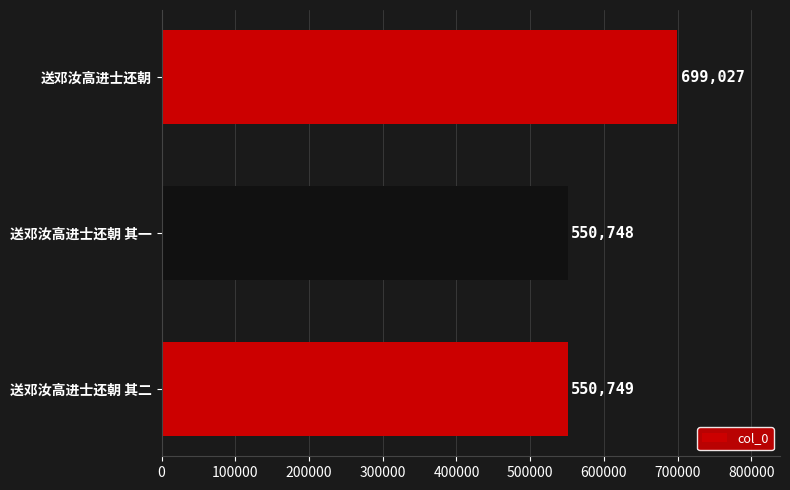

List the labels in order of value, smallest first.

送邓汝高进士还朝 其一, 送邓汝高进士还朝 其二, 送邓汝高进士还朝